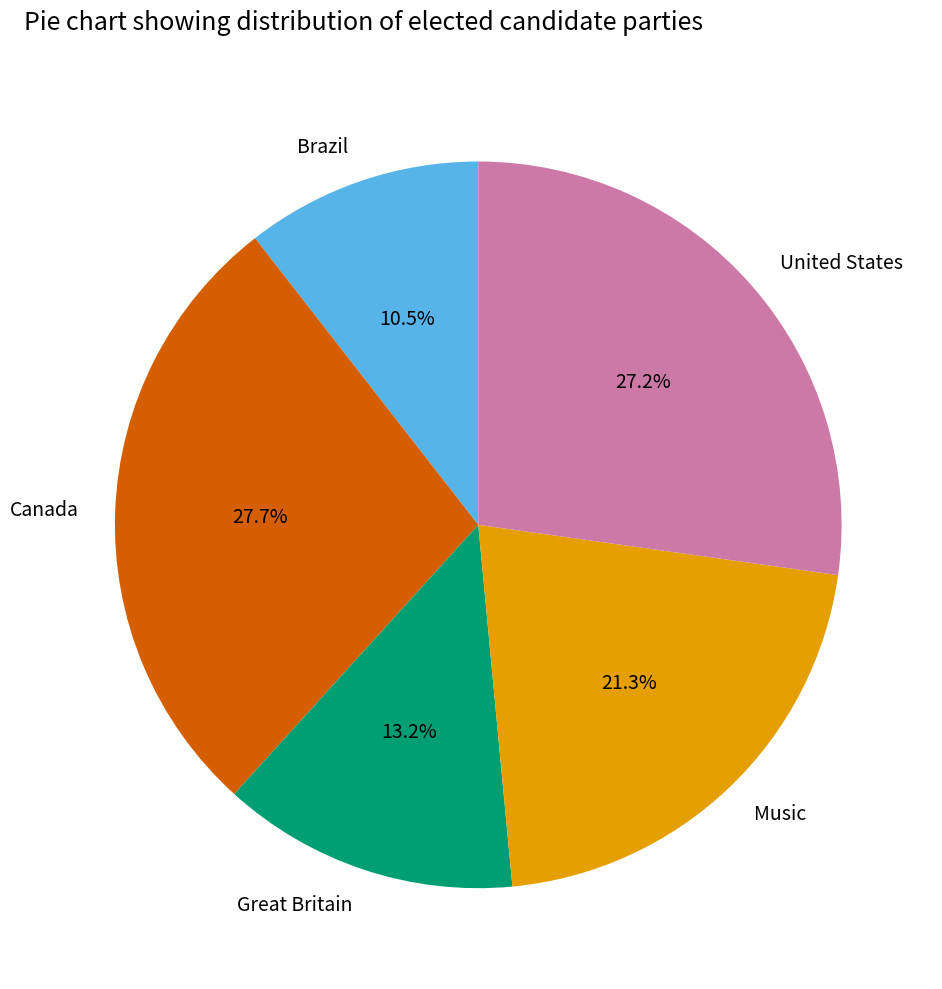

Is it true that Canada is 28% of the pie?

True